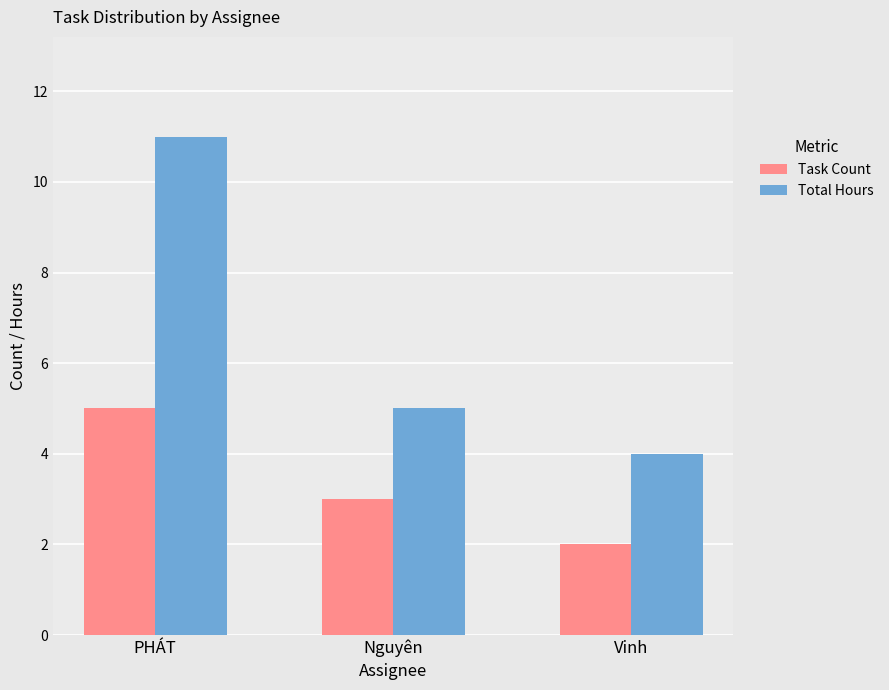

What is the maximum value shown in the chart?

11